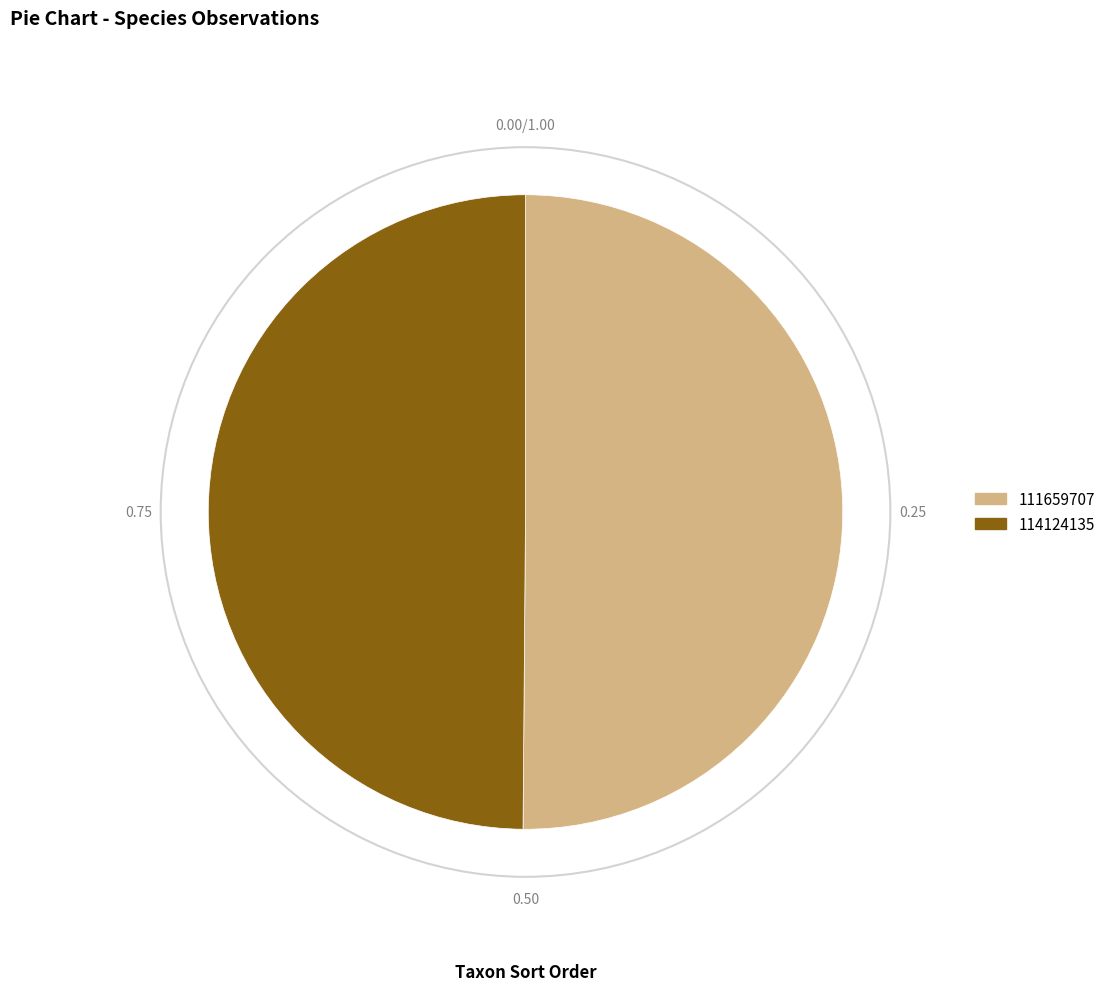

Approximately how many times larger is the value at 111659707 compared to 114124135?

1.0